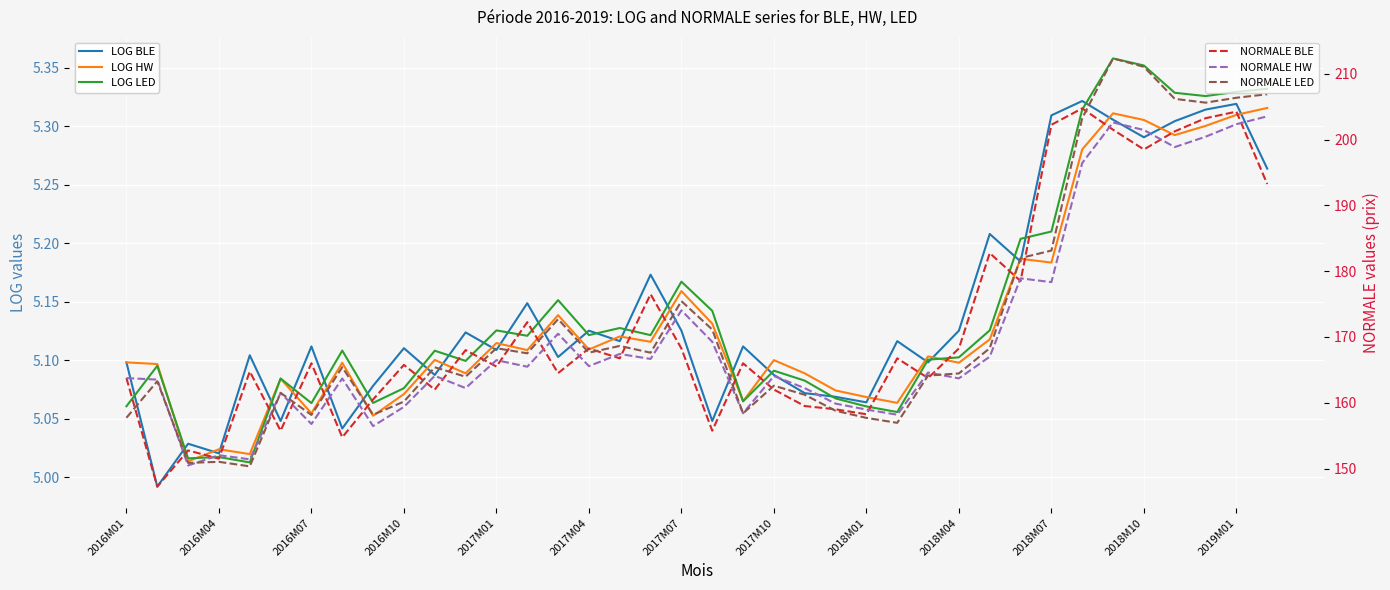

Is it true that LOG LED equals 6.7 at 2018M04?

False